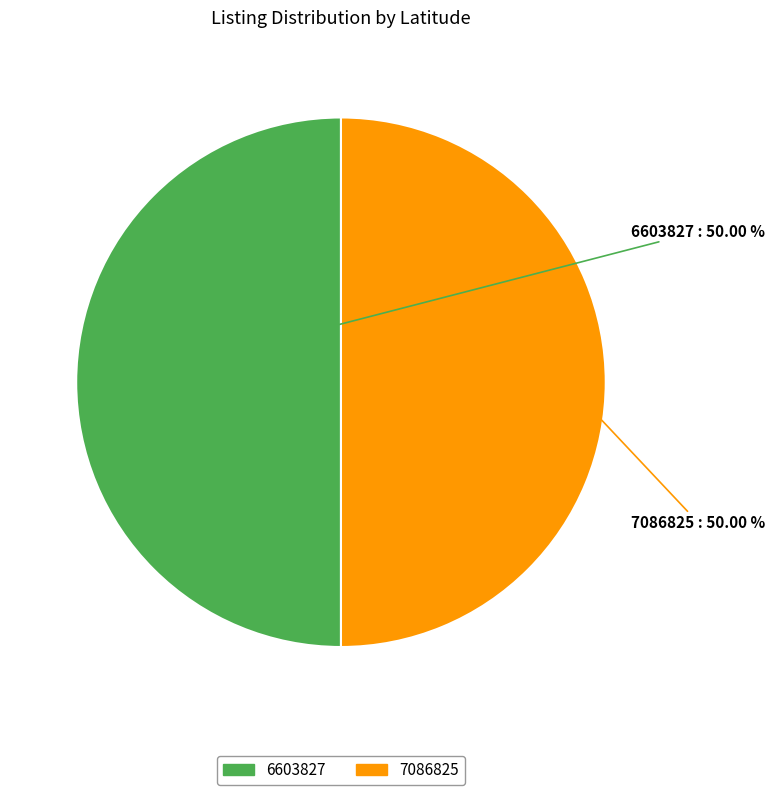

Do 7086825 and 6603827 together represent more than half of the pie?

Yes